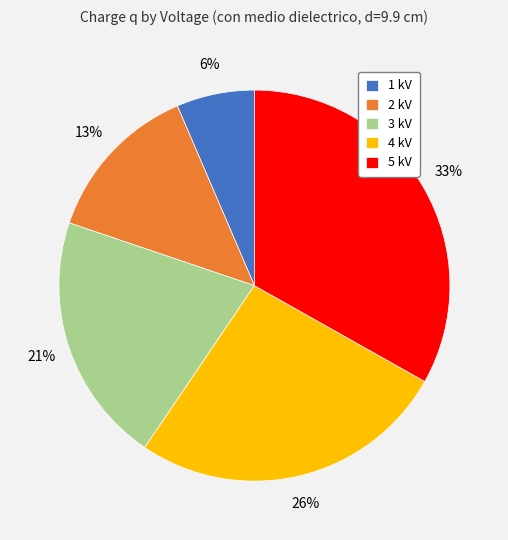

To the nearest percent, what is the difference between the largest and smallest slice percentages?

27%